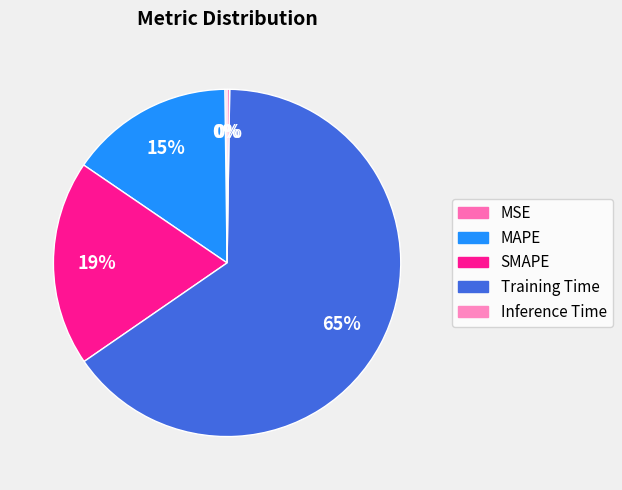

How many segments does this pie chart have?

5